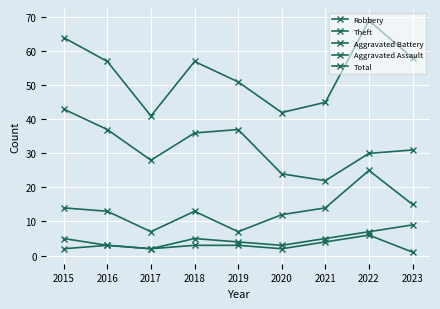

Is this an area chart (filled region under the line)?

No